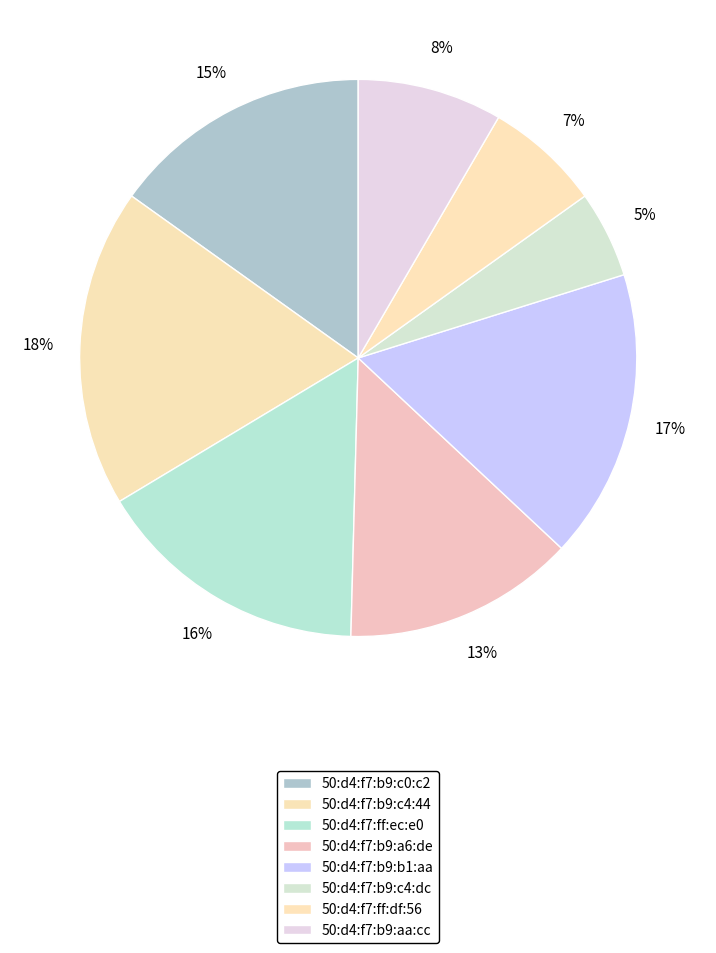

What percentage do 50:d4:f7:b9:c4:dc and 50:d4:f7:ff:df:56 together represent?

11.8%